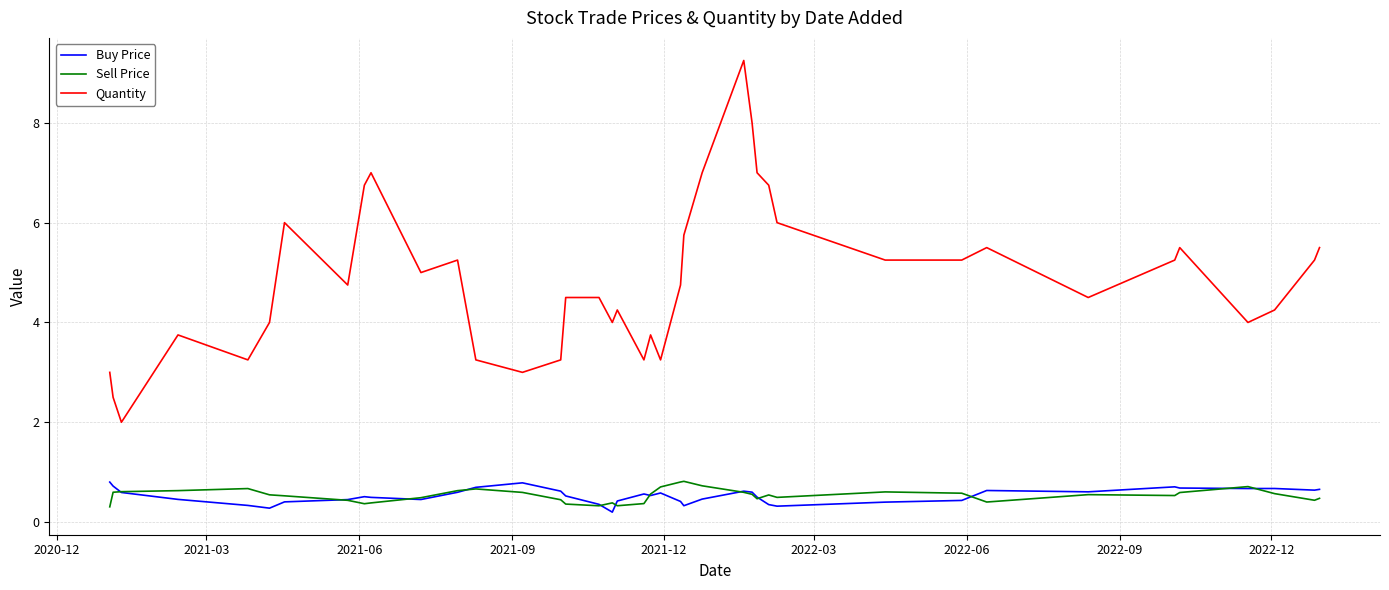

True or false: Quantity and Buy Price intersect in this chart.

False